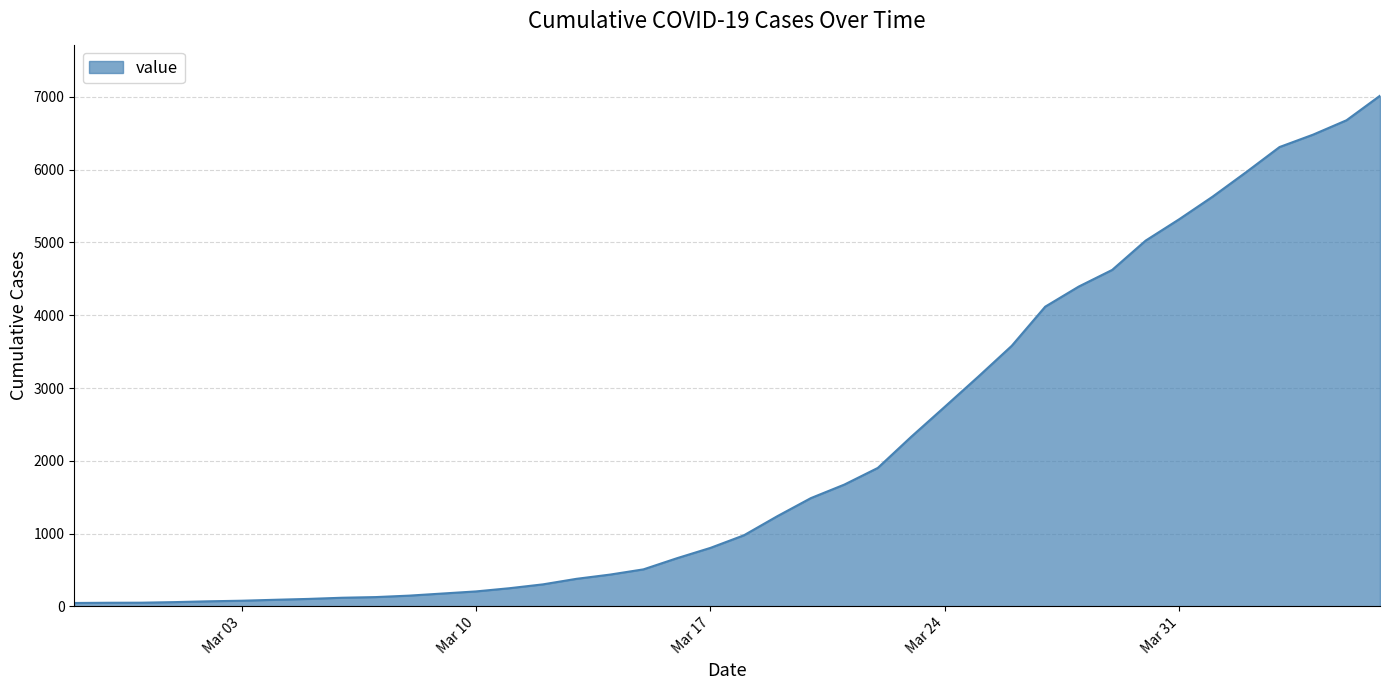

What is the greatest value displayed?

7017